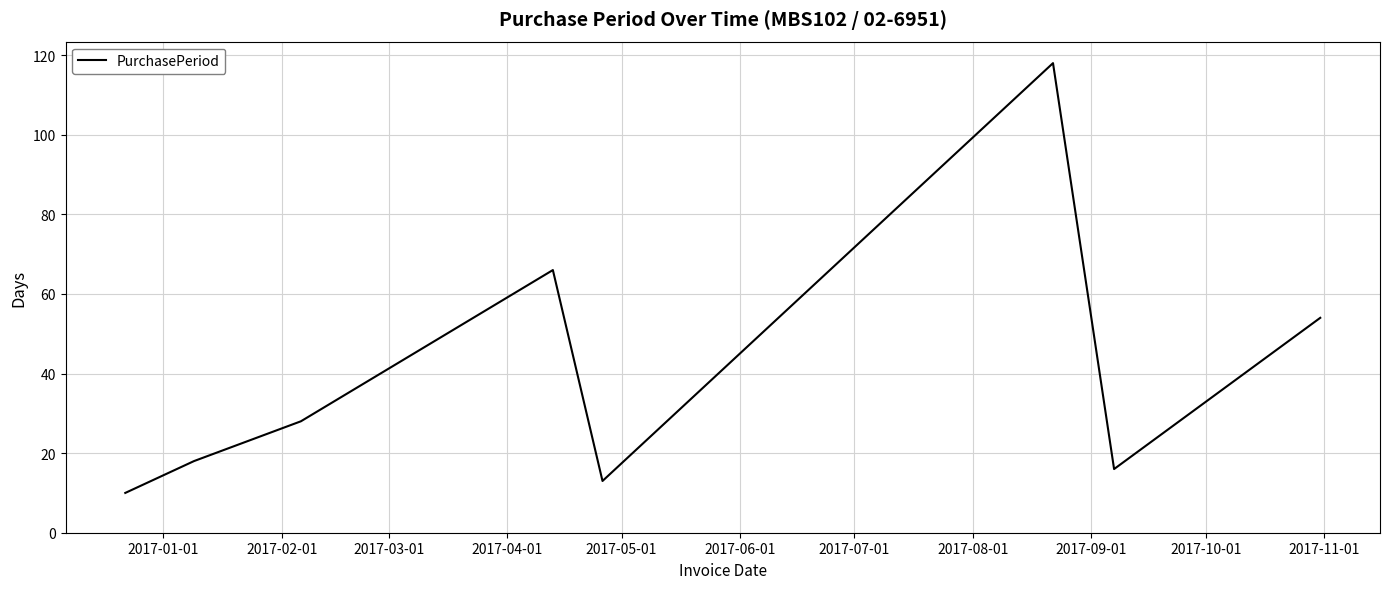

True or false: the data has more than 0 interior local peaks.

True